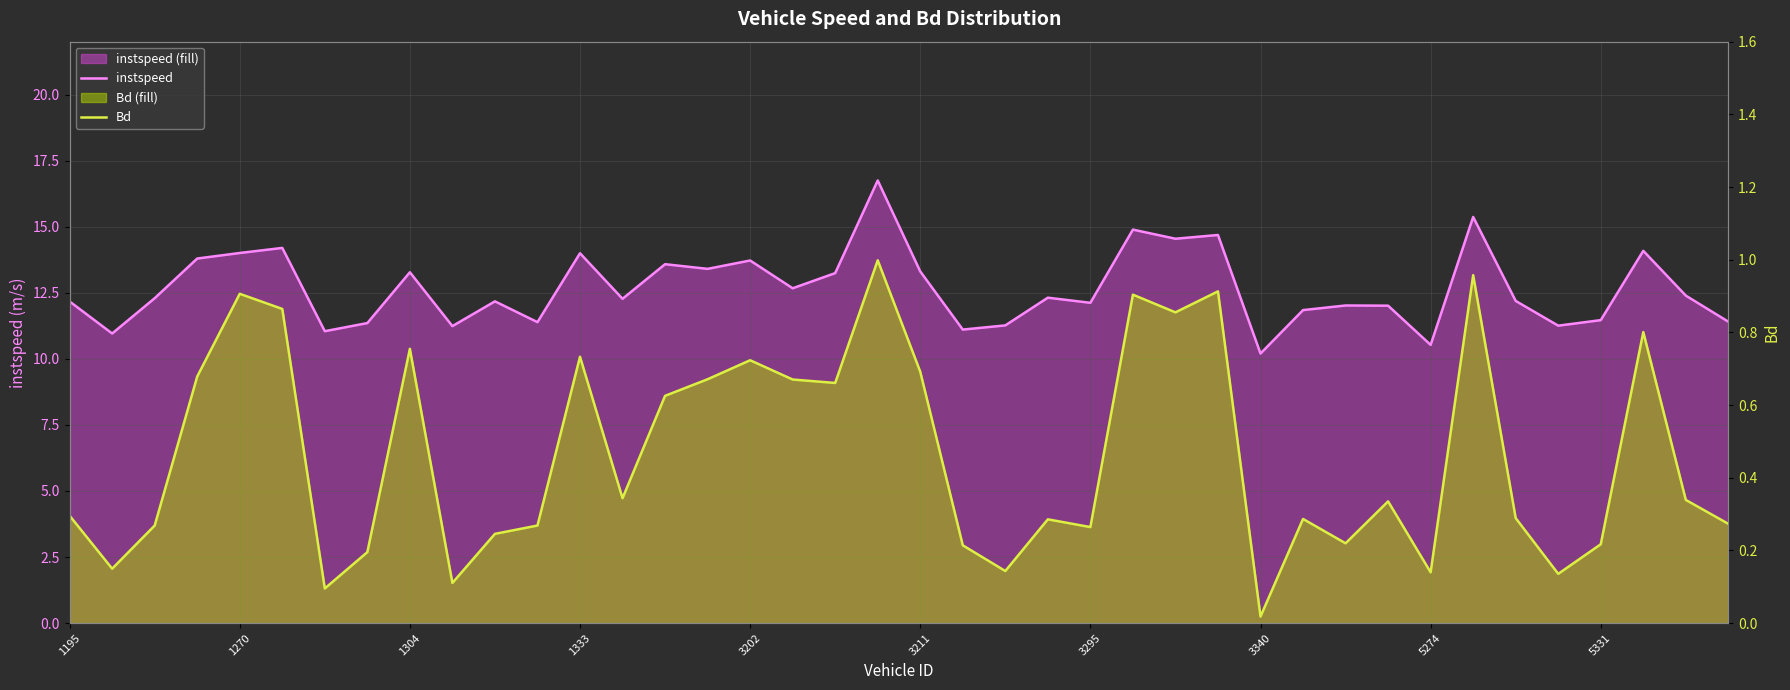

How many series are shown in this chart?

2